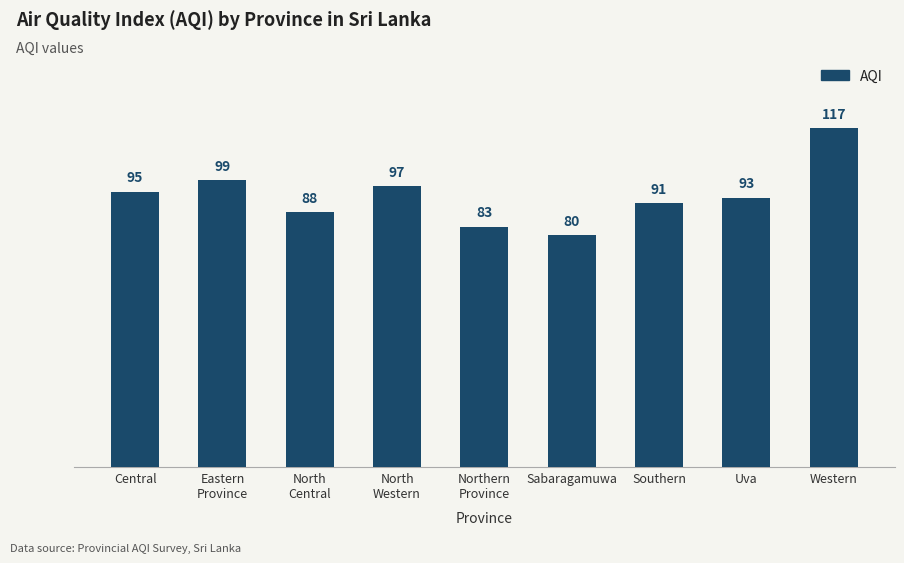

What is the value of the 4th bar from the left?

97